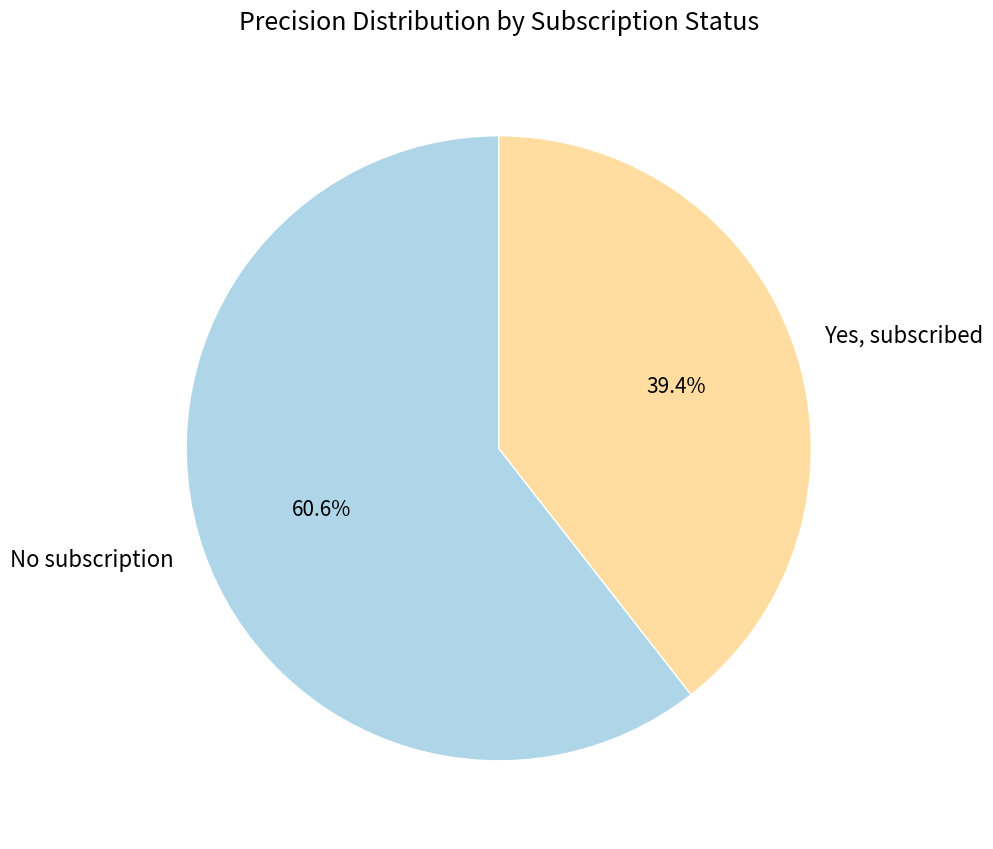

What is the majority slice?

No subscription